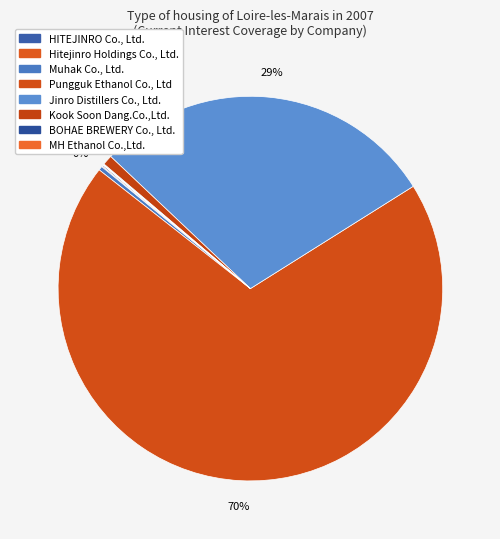

What is the total percentage of Muhak Co., Ltd. and HITEJINRO Co., Ltd.?

0.4%